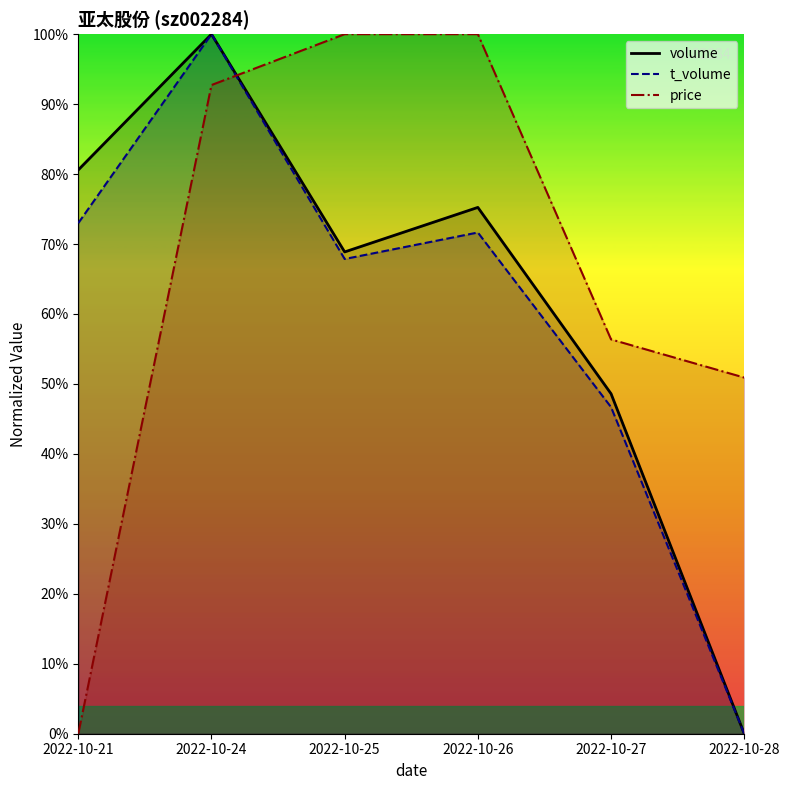

Rank the series by their average value, from highest to lowest.

price, volume, t_volume